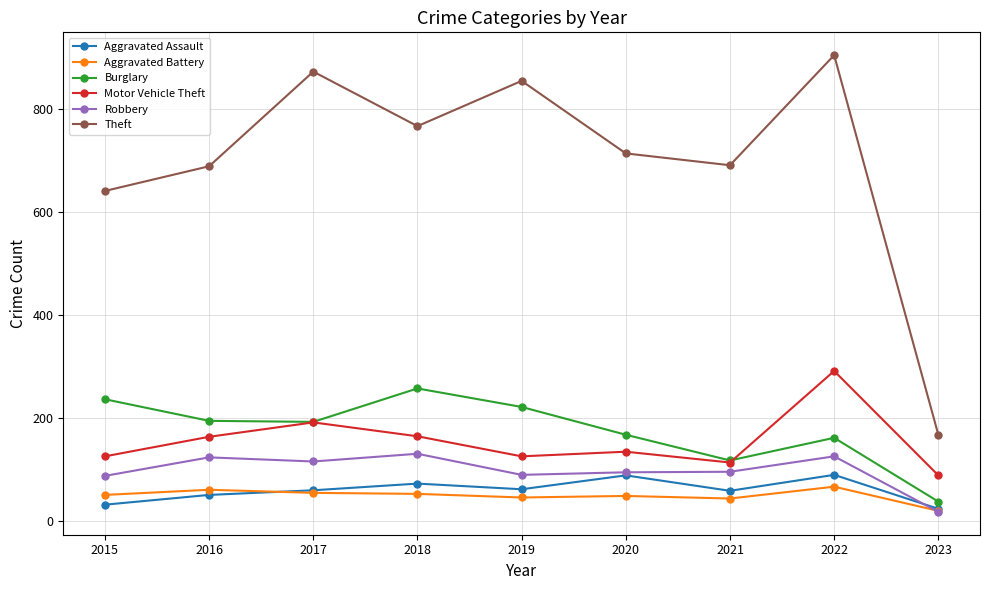

Which series has the widest spread of values?

Theft